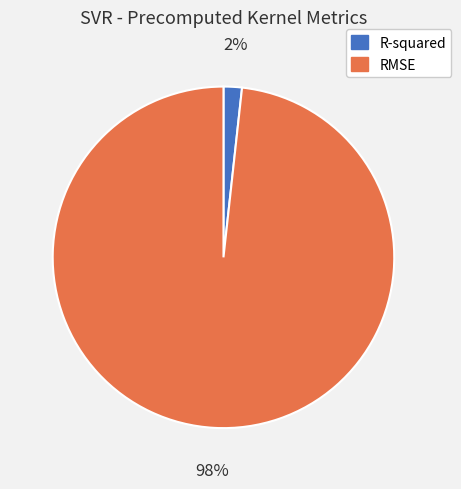

How many segments does this pie chart have?

2